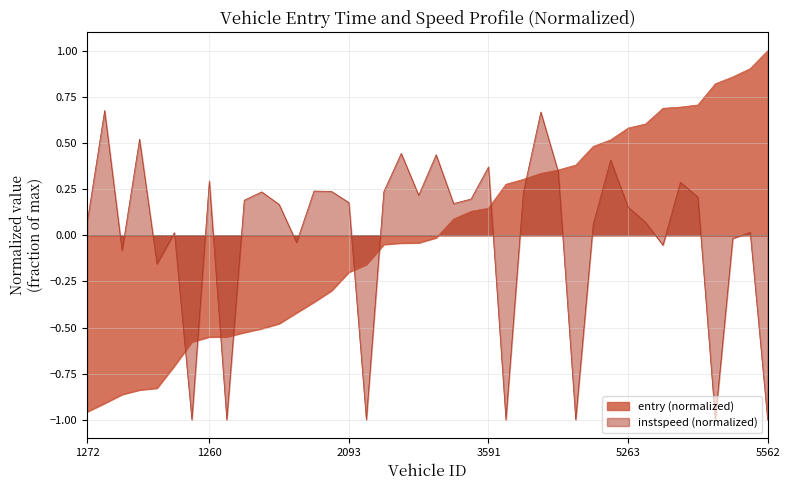

How many lines are shown in the chart?

2